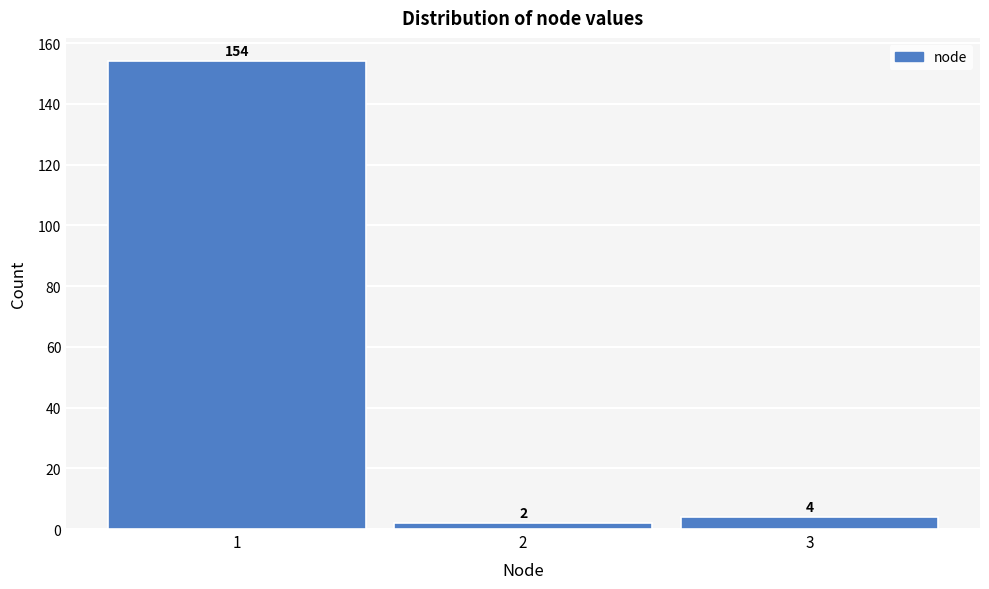

Reading left to right, list every bar in this chart as the range it spans on the x-axis followed by its height.

0.5 to 1.5: 154
1.5 to 2.5: 2
2.5 to 3.5: 4